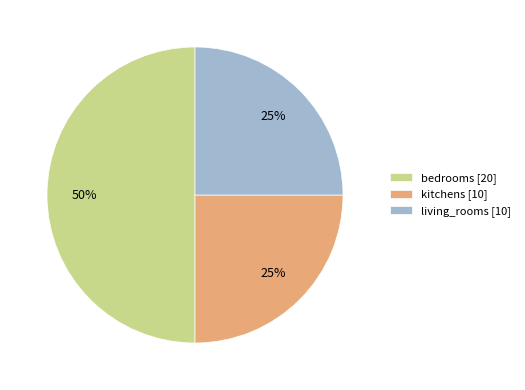

Is the sum of living_rooms [10] and bedrooms [20] greater than half?

Yes